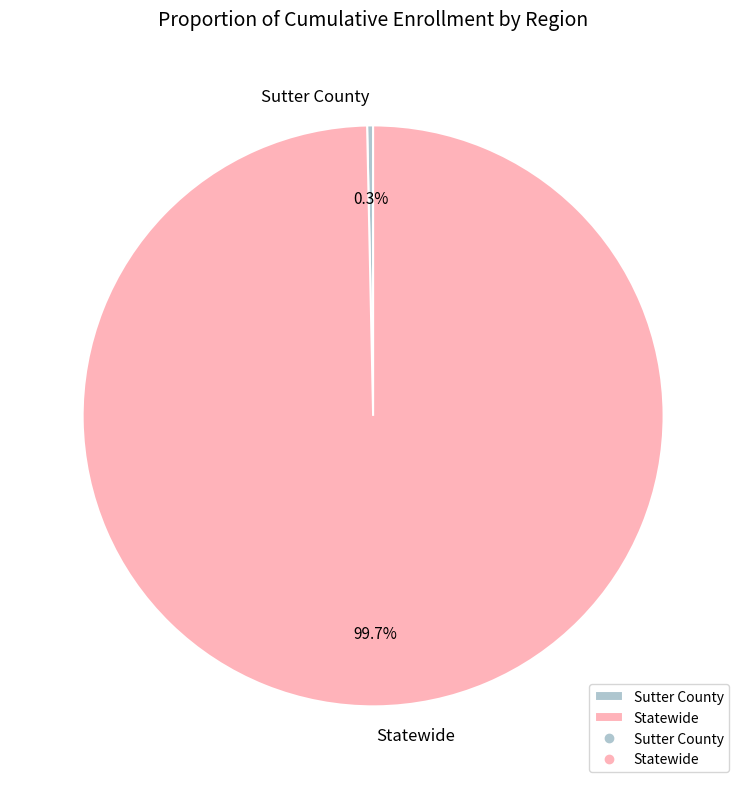

Between Sutter County and Statewide, which is larger?

Statewide